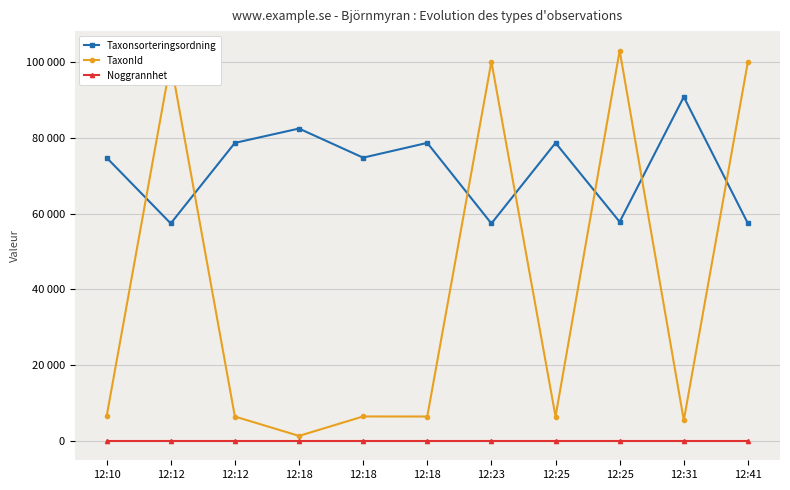

What is the value of the Noggrannhet point at the 2nd from the left?

25